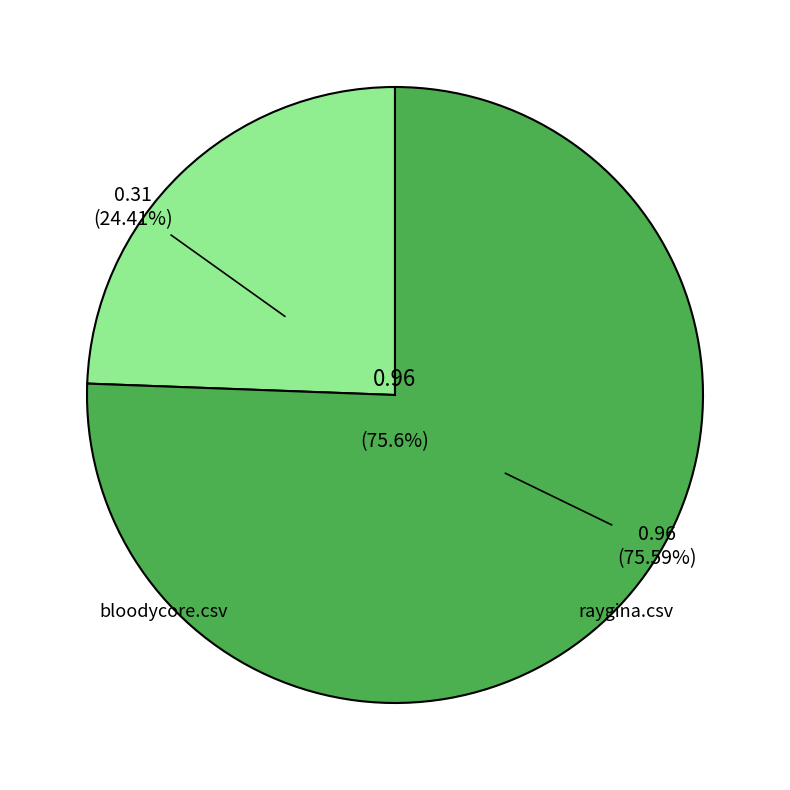

To the nearest percent, what is the difference between the largest and smallest slice percentages?

51%